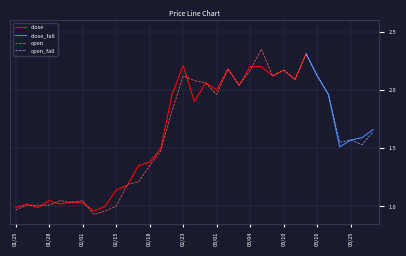

Which category has the lowest value in the close series?

105/02/02